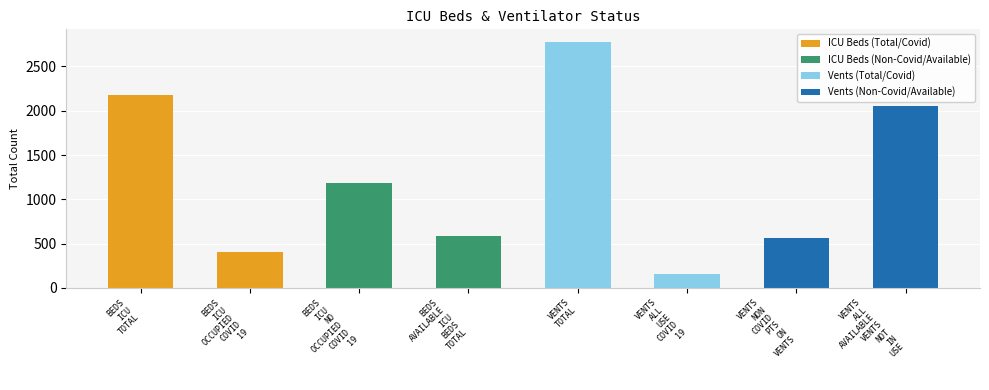

List the labels in order of value, smallest first.

VENTS_ALL_USE_COVID_19, BEDS_ICU_OCCUPIED_COVID_19, VENTS_NON_COVID_PTS_ON_VENTS, BEDS_AVAILABLE_ICU_BEDS_TOTAL, BEDS_ICU_NO_OCCUPIED_COVID_19, VENTS_ALL_AVAILABLE_VENTS_NOT_IN_USE, BEDS_ICU_TOTAL, VENTS_TOTAL